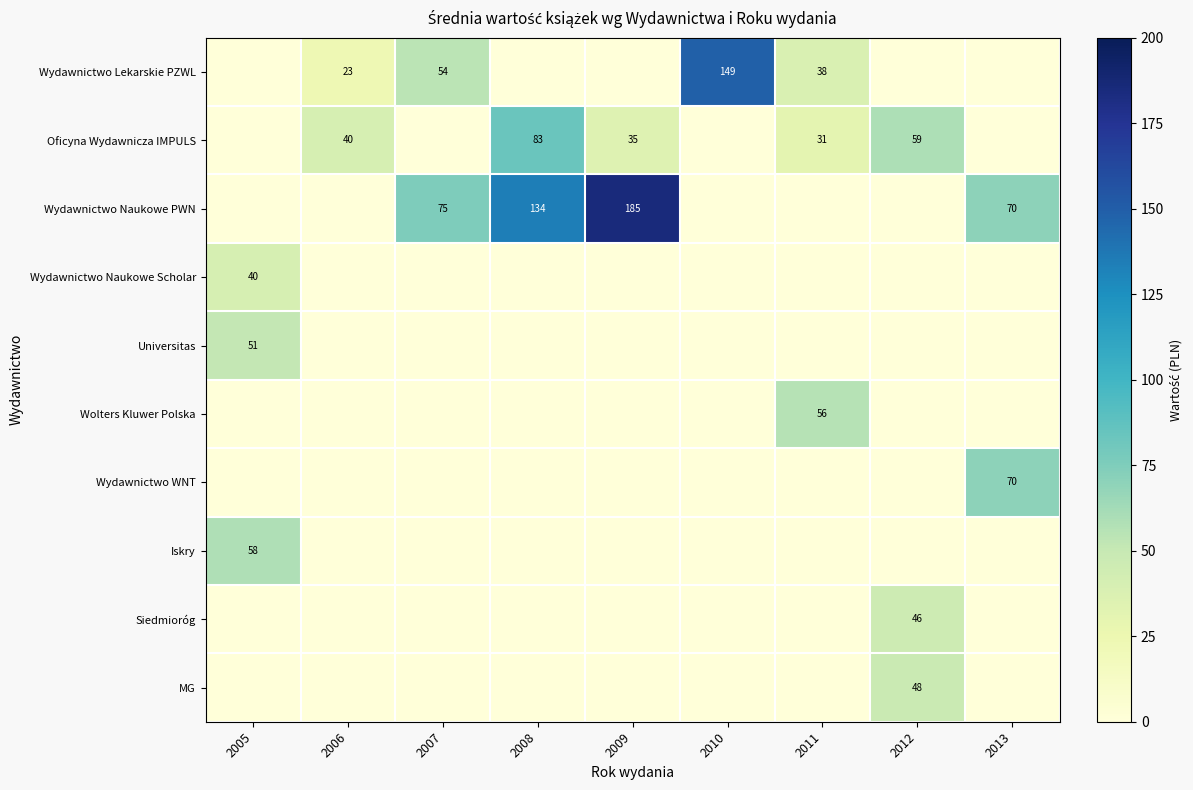

The value of Oficyna Wydawnicza IMPULS at 2006 is 10. True or false?

False